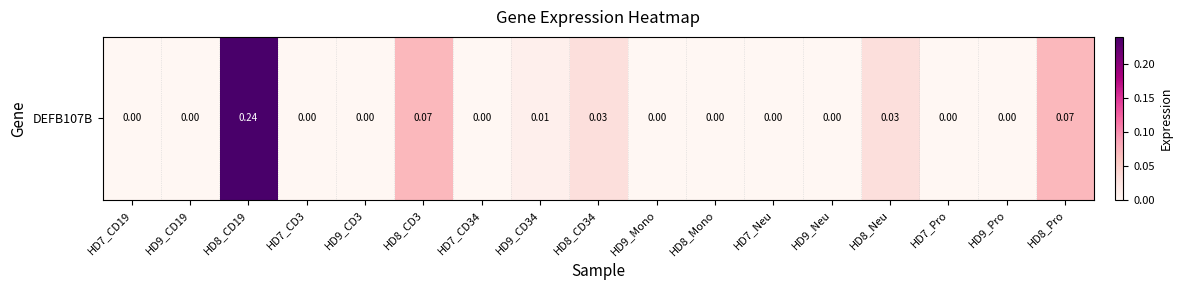

The chart shows a value of -0.1 at HD9_CD19. True or false?

False